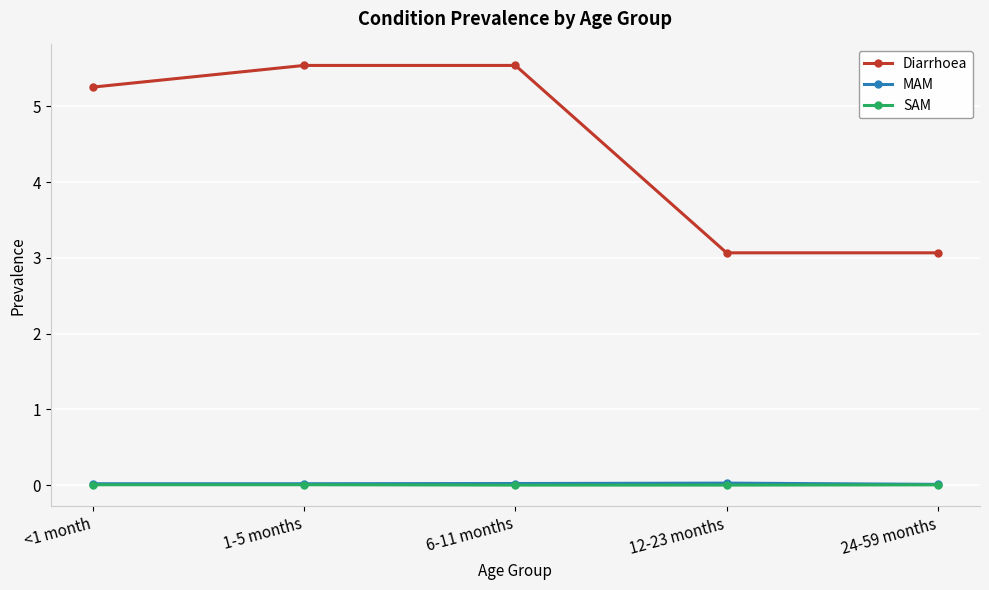

What is the label of the 4th point from the right?

1-5 months